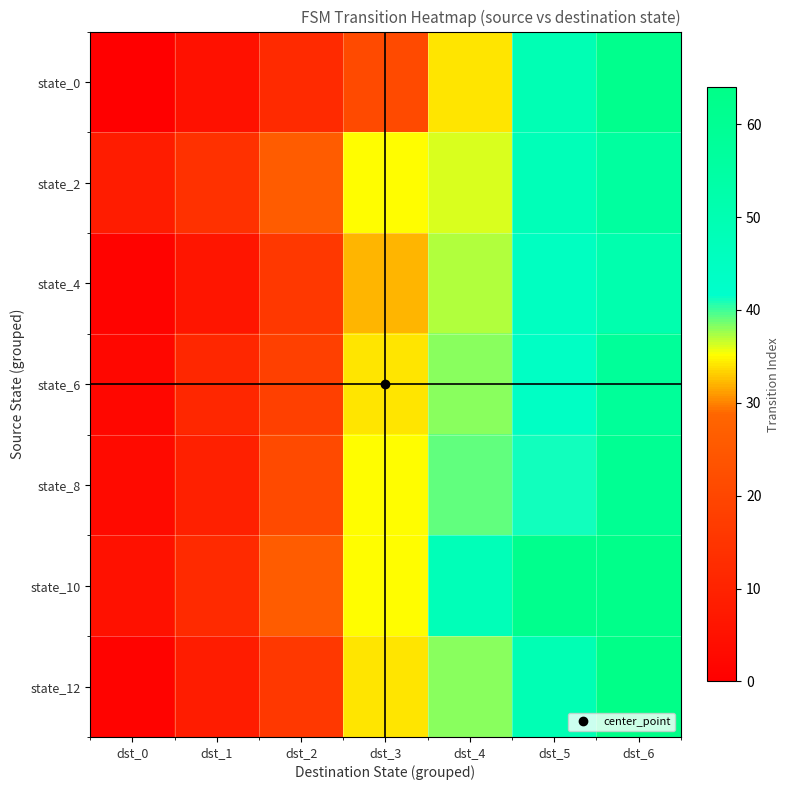

Reading left to right, what are all the values shown in this chart?

state_0: dst_0=0	dst_1=5	dst_2=12	dst_3=21	dst_4=34	dst_5=49	dst_6=62
state_2: dst_0=8	dst_1=14	dst_2=26	dst_3=35	dst_4=36	dst_5=48	dst_6=56
state_4: dst_0=1	dst_1=6	dst_2=16	dst_3=32	dst_4=37	dst_5=45	dst_6=51
state_6: dst_0=2	dst_1=11	dst_2=18	dst_3=34	dst_4=38	dst_5=44	dst_6=58
state_8: dst_0=3	dst_1=9	dst_2=21	dst_3=35	dst_4=39	dst_5=41	dst_6=60
state_10: dst_0=5	dst_1=12	dst_2=26	dst_3=35	dst_4=48	dst_5=62	dst_6=63
state_12: dst_0=1	dst_1=8	dst_2=16	dst_3=34	dst_4=38	dst_5=49	dst_6=64